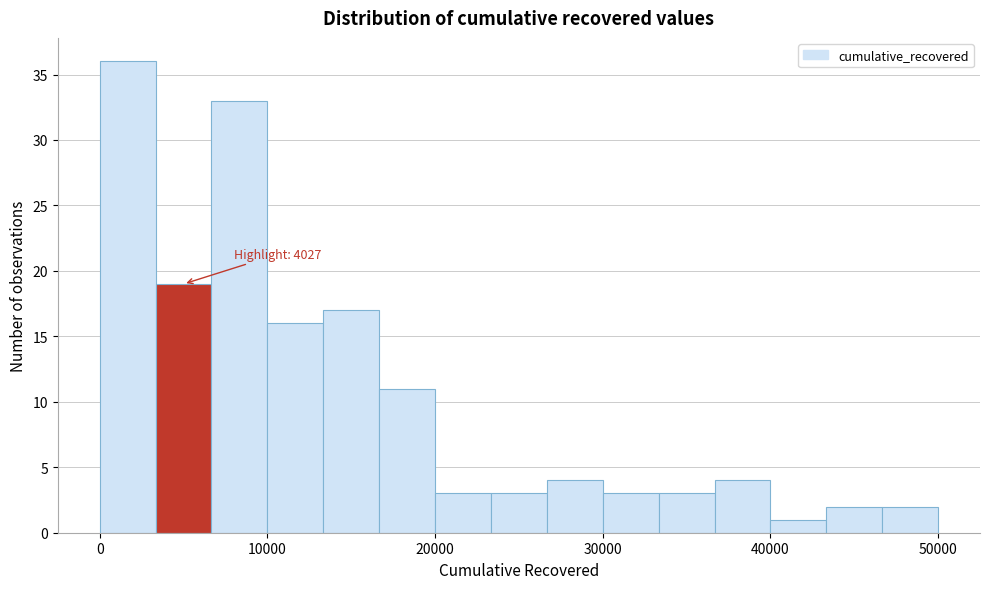

Around what value on the x-axis is the tallest bar? Give the approximate position of its centre, as read against the axis.

2000